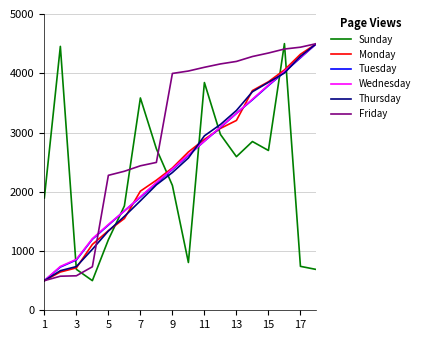

What is the lowest value of the Monday series?

500.0